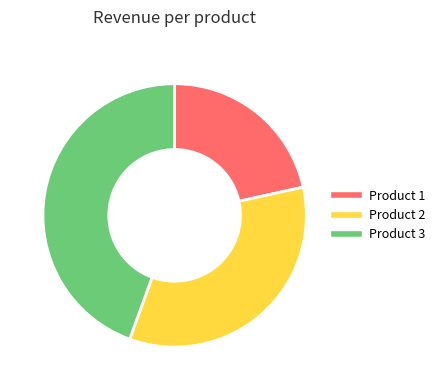

Approximately how many times larger is the value at Product 1 compared to Product 2?

0.6